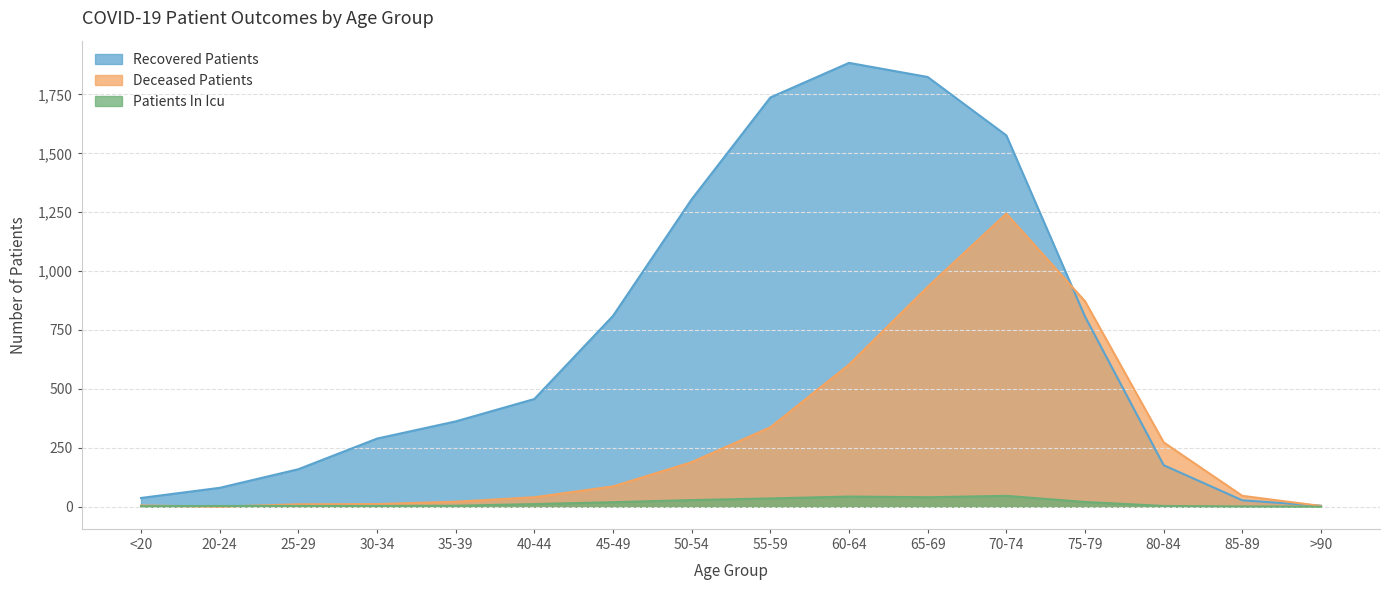

Rank the series by their maximum value, from highest to lowest.

Recovered Patients, Deceased Patients, Patients In Icu